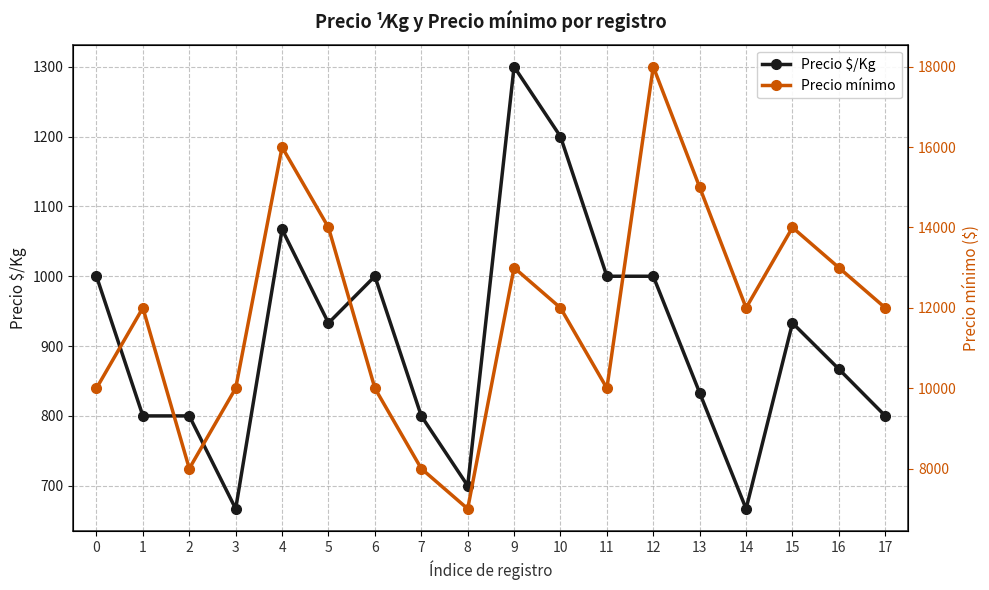

True or false: Precio mínimo and Precio $/Kg intersect in this chart.

False